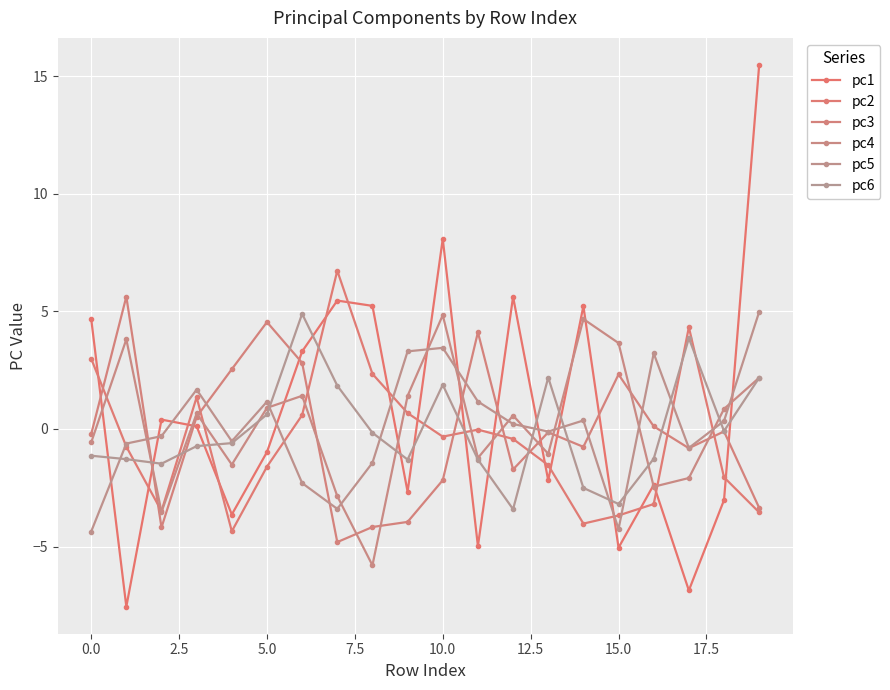

How many lines are shown in the chart?

6